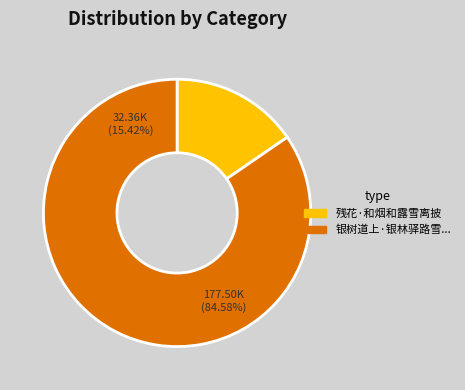

How many segments does this pie chart have?

2